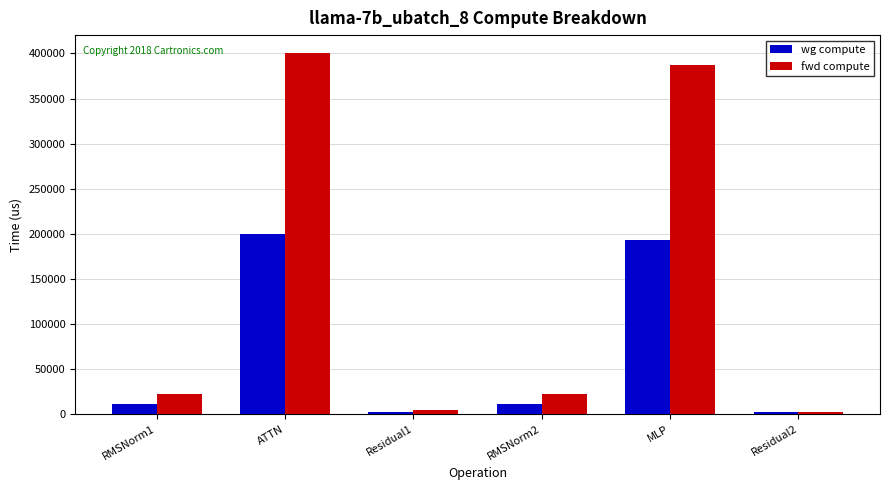

Rank the series by their average value, from lowest to highest.

wg compute, fwd compute